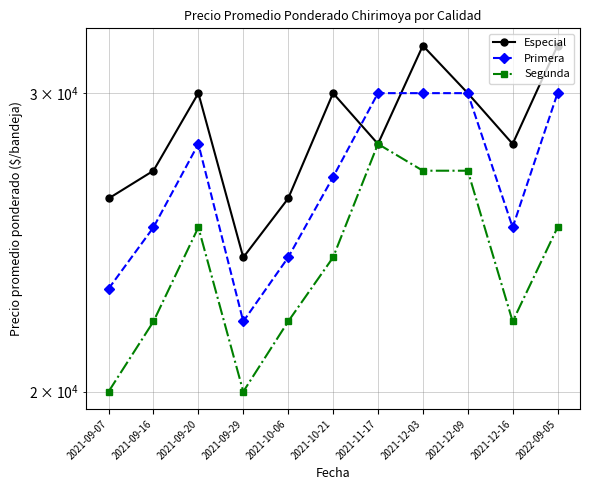

Reading left to right, transcribe all the data shown in this chart.

Especial: 2021-09-07=26000	2021-09-16=27000	2021-09-20=30000	2021-09-29=24000	2021-10-06=26000	2021-10-21=30000	2021-11-17=28000	2021-12-03=32000	2021-12-09=30000	2021-12-16=28000	2022-09-05=32000
Primera: 2021-09-07=23000	2021-09-16=25000	2021-09-20=28000	2021-09-29=22000	2021-10-06=24000	2021-10-21=26767	2021-11-17=30000	2021-12-03=30000	2021-12-09=30000	2021-12-16=25000	2022-09-05=30000
Segunda: 2021-09-07=20000	2021-09-16=22000	2021-09-20=25000	2021-09-29=20000	2021-10-06=22000	2021-10-21=24000	2021-11-17=28000	2021-12-03=27000	2021-12-09=27000	2021-12-16=22000	2022-09-05=25000